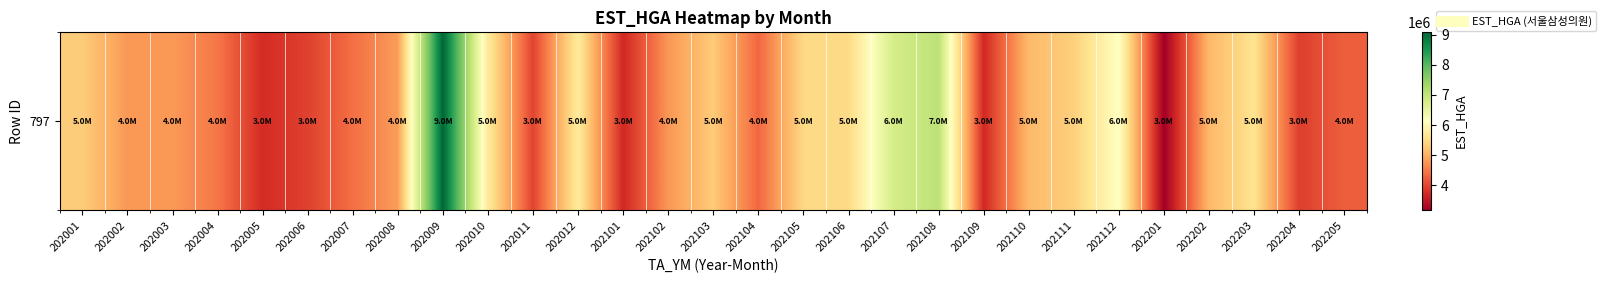

At which category does the chart reach its peak across all series?

202009